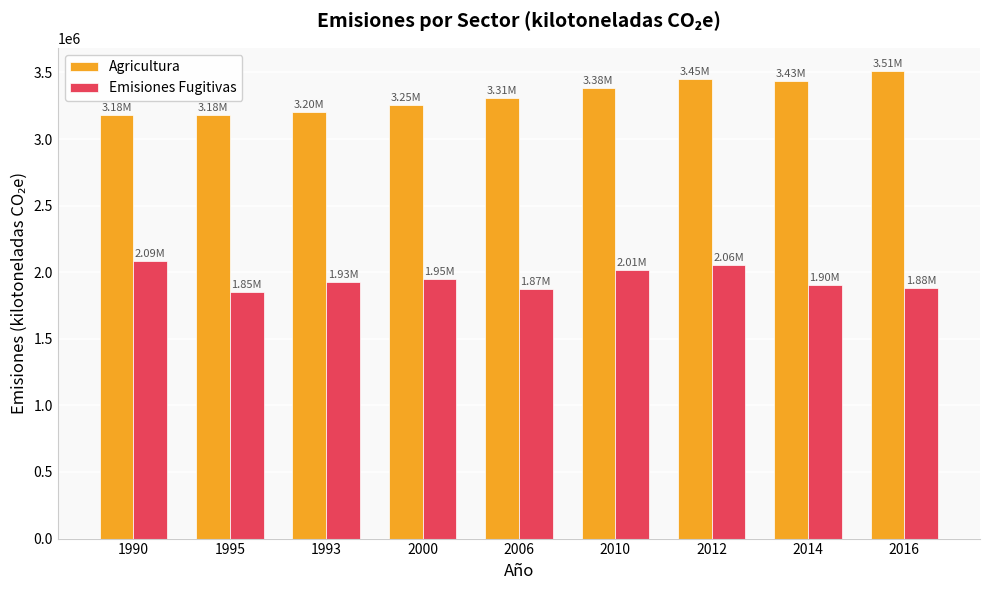

Is the value of Emisiones Fugitivas at 2000 greater than the value of Agricultura at 2006?

No